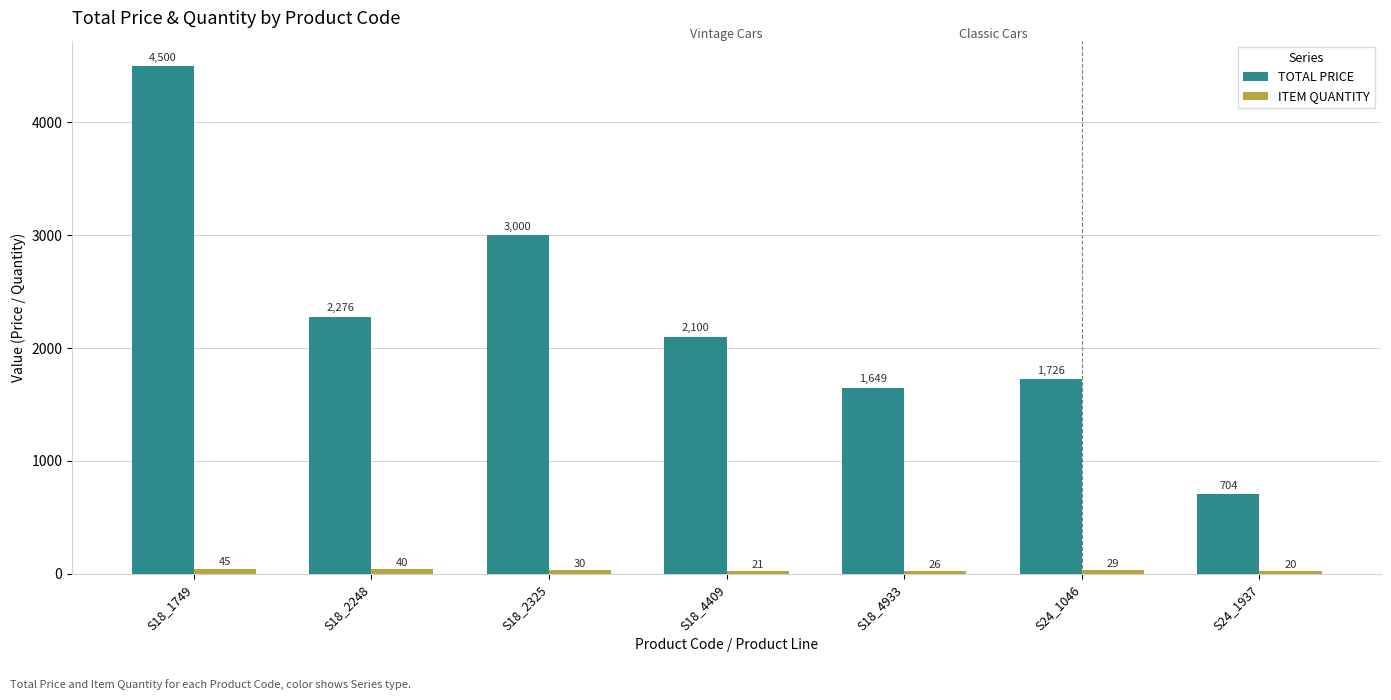

Between S18_4933 and S24_1046, which series saw the biggest shift?

TOTAL PRICE